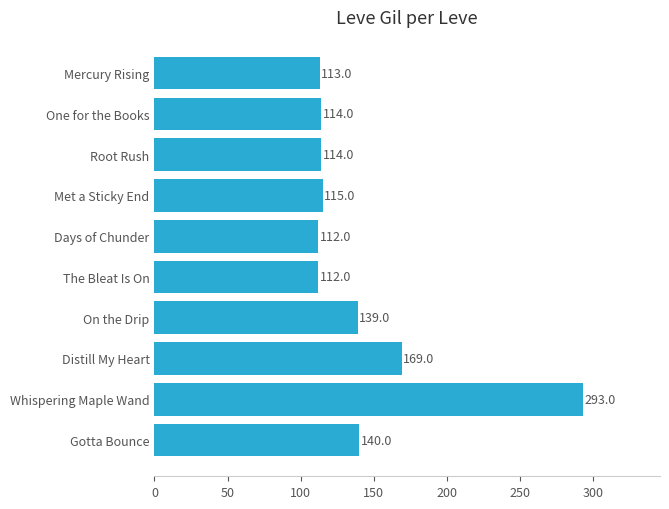

Reading bottom to top, list all the values displayed in this chart.

140	293	169	139	112	112	115	114	114	113